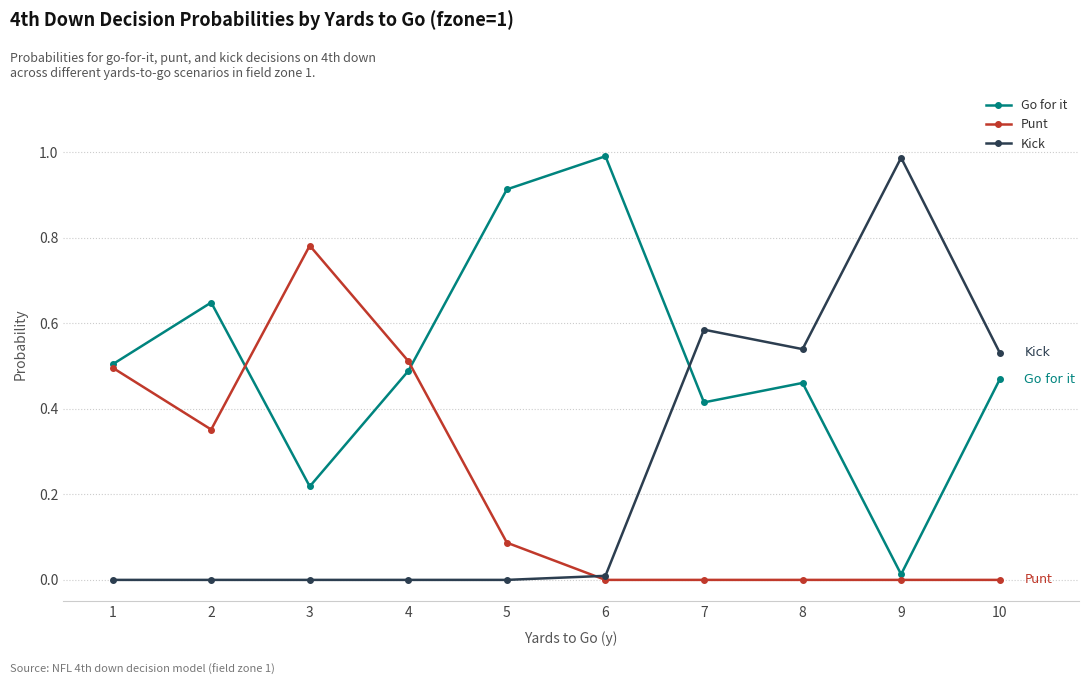

Where is the first local minimum for Go for it?

3